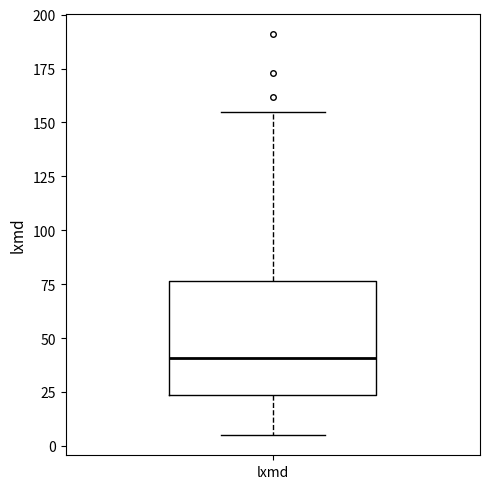

Where does the median line of the box for lxmd sit on the y-axis? The values are not printed on the chart, so give them approximately, as read against the axis.

40